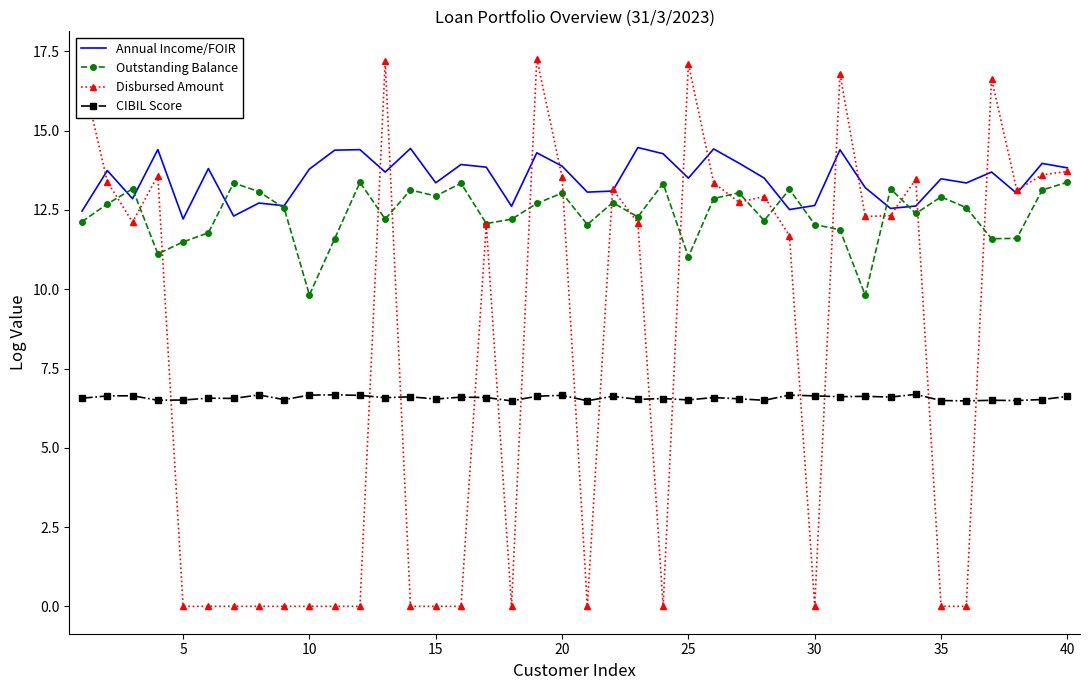

True or false: CIBIL Score and Outstanding Balance intersect in this chart.

False